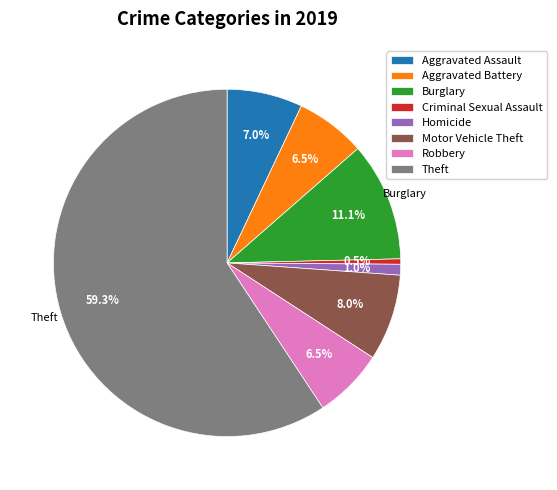

Which slice is the smallest?

Criminal Sexual Assault